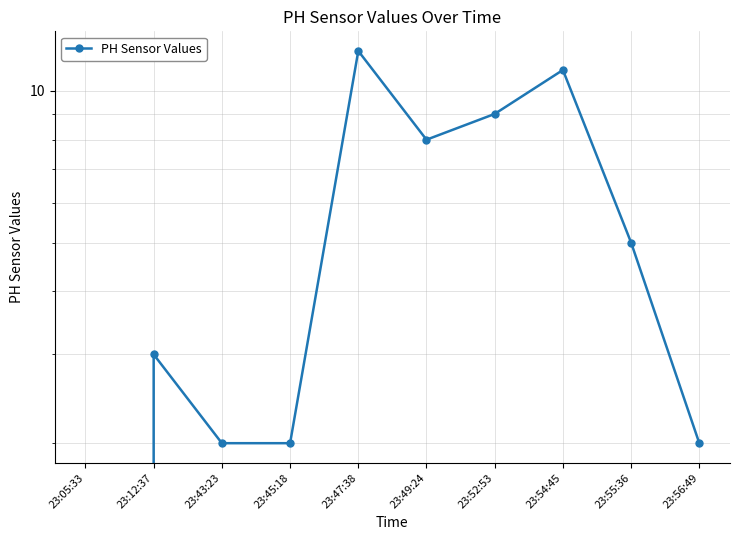

Which category has the lowest value across all series?

23:05:33